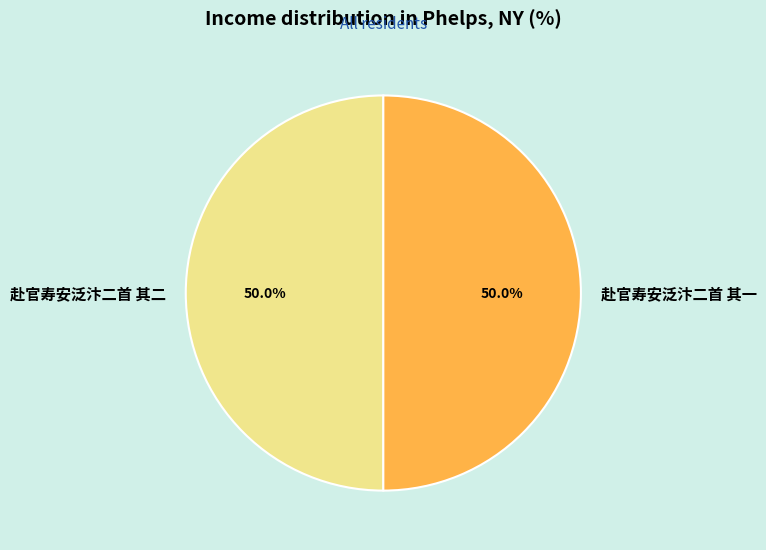

To the nearest percent, what is the average slice percentage?

50%